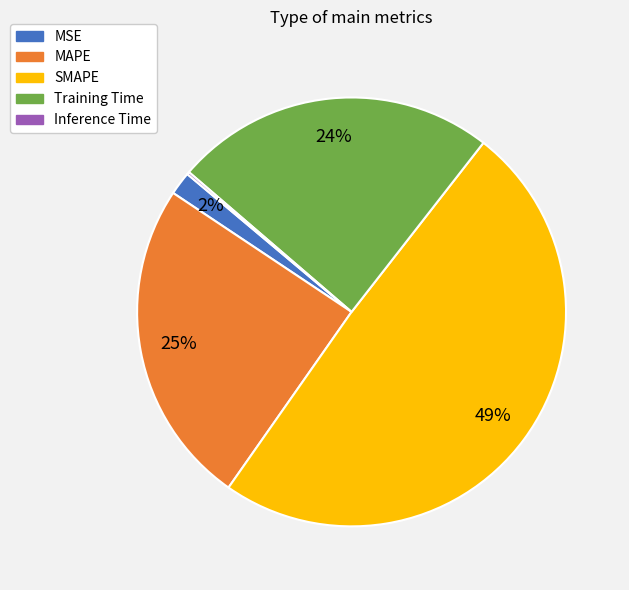

What is the largest slice in the pie chart?

SMAPE